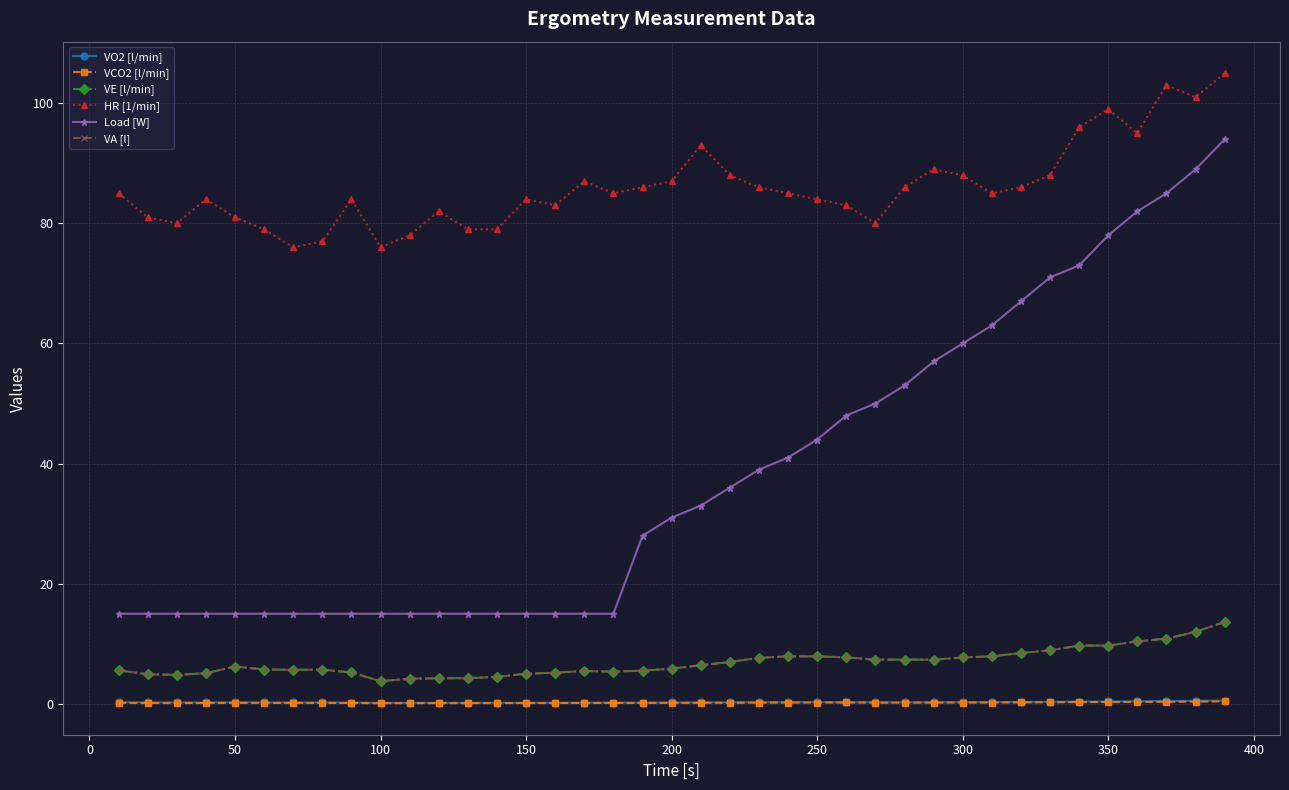

In VCO2 [l/min], how many points are higher than both neighbors (excluding endpoints)?

2